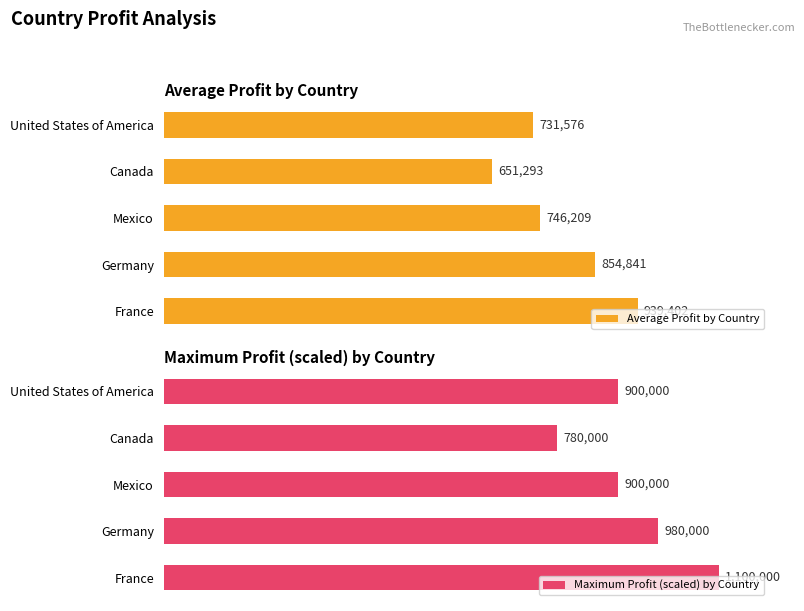

How many bars are there in total?

10